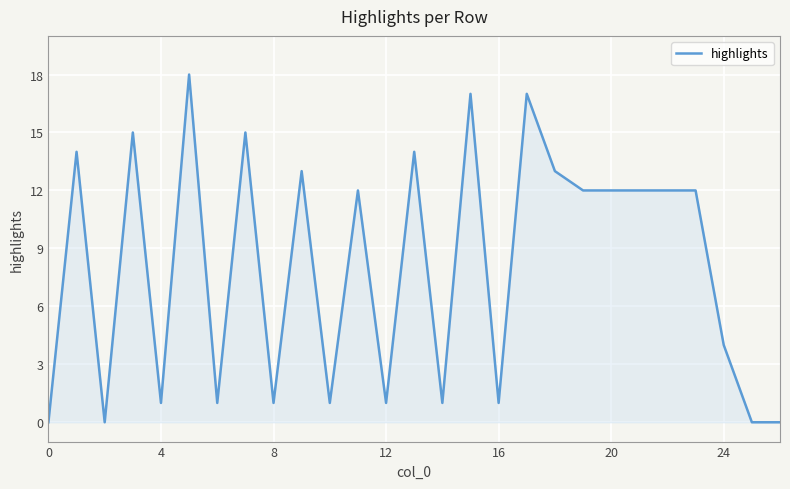

What is the maximum value shown in the chart?

18